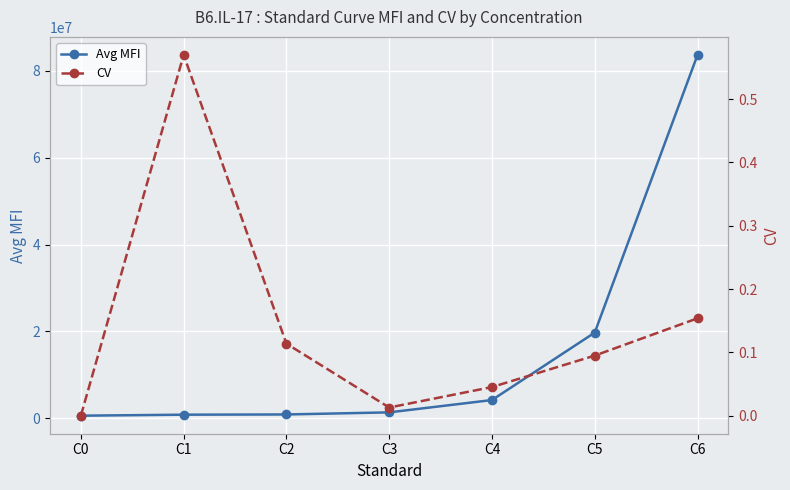

What is the average value of the Avg MFI series?

15888439